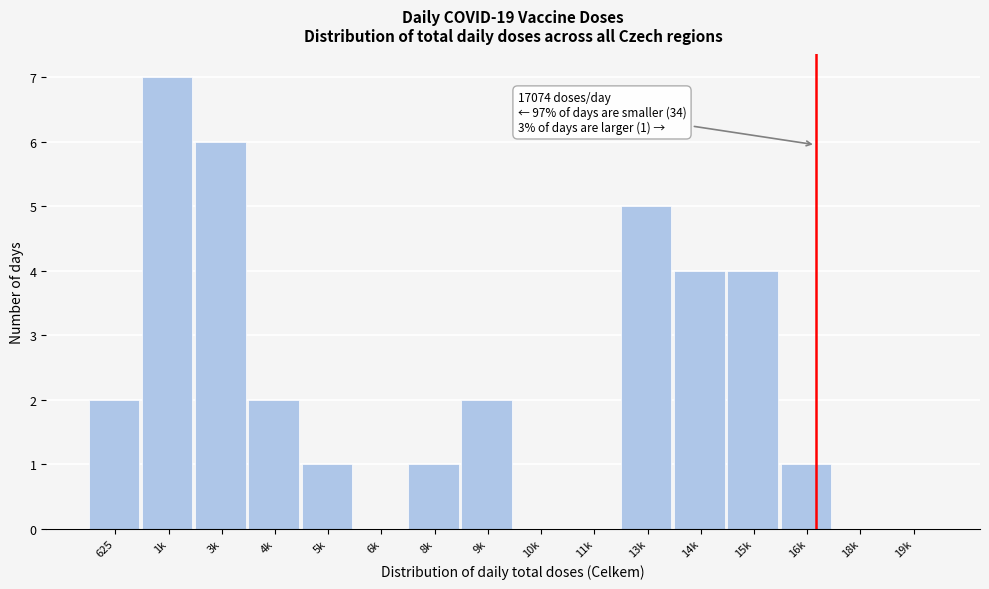

Reading left to right, transcribe all the data shown in this chart.

625=2	1k=7	3k=6	4k=2	5k=1	6k=0	8k=1	9k=2	10k=0	11k=0	13k=5	14k=4	15k=4	16k=1	18k=0	19k=0